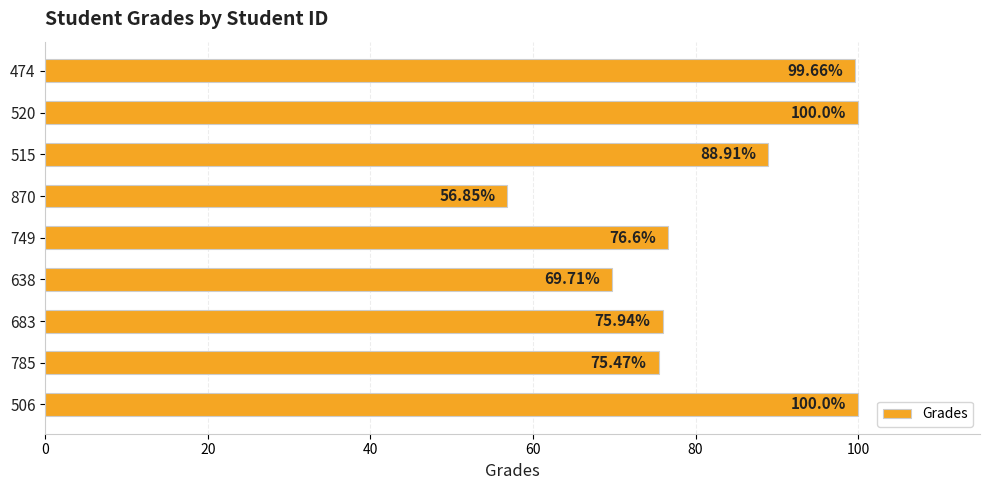

What is the average value?

82.6